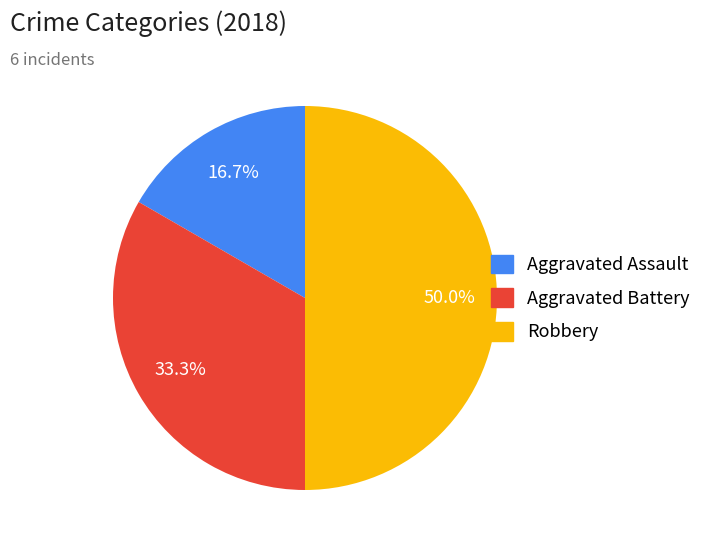

What is the smallest slice in the pie chart?

Aggravated Assault